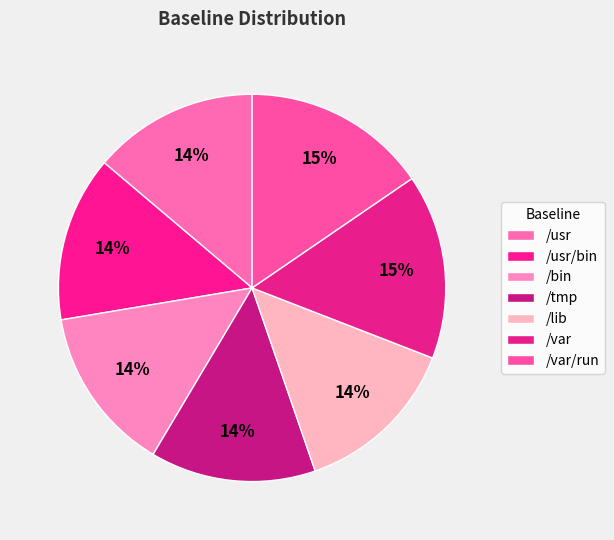

How many segments does this pie chart have?

7